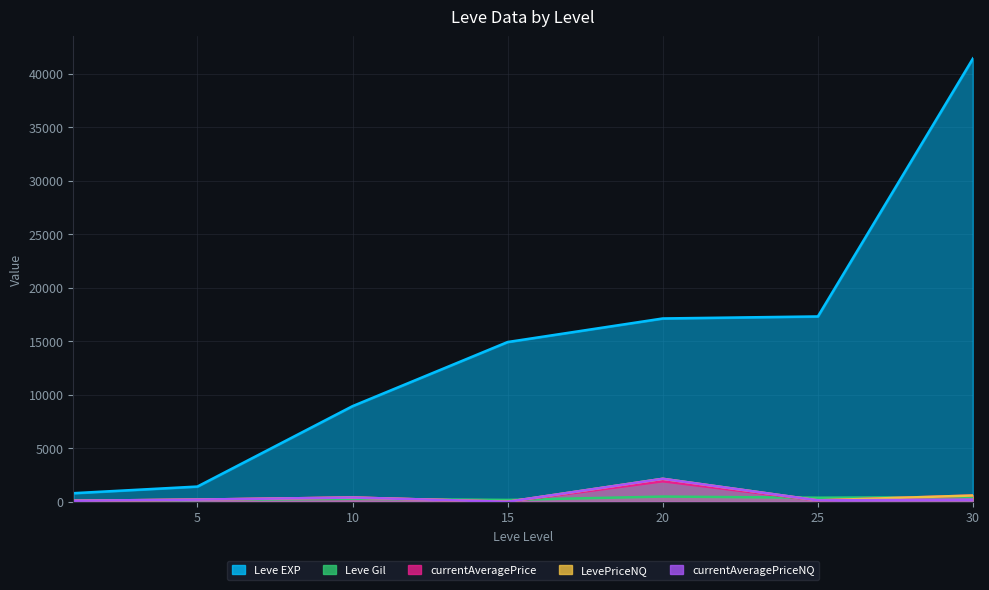

How many categories are shown in the chart?

7